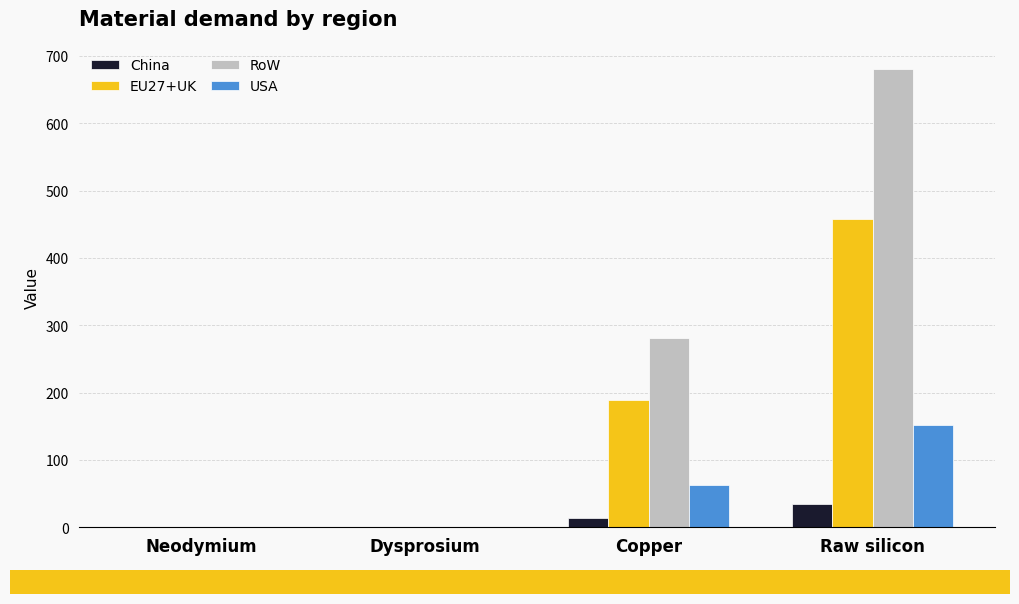

What is the difference between the China values at Raw silicon and Copper?

20.4